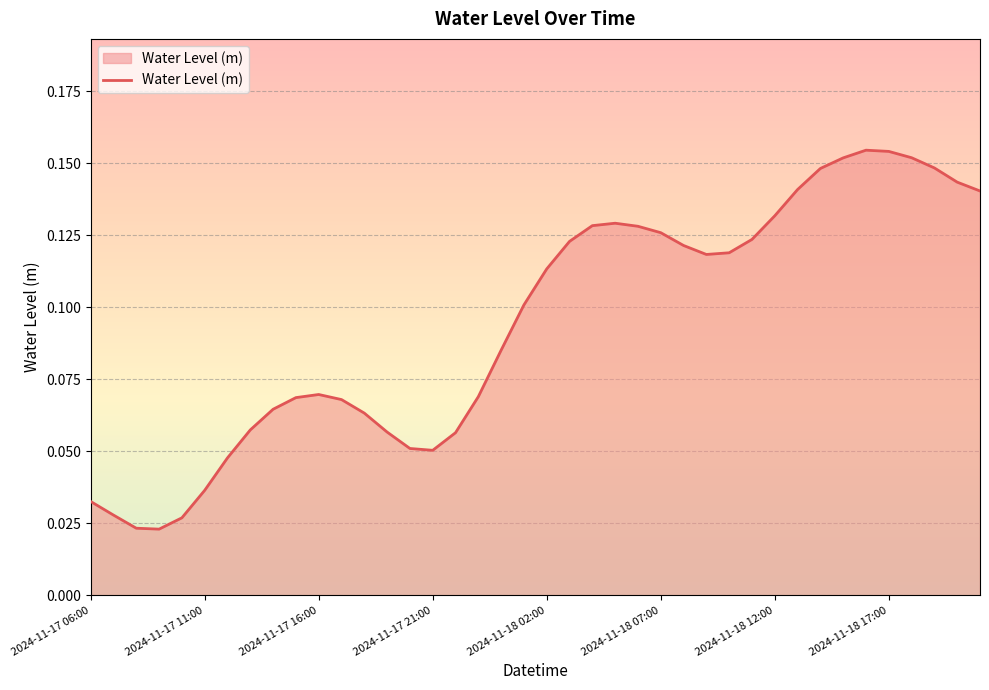

Is this an area chart (filled region under the line)?

Yes